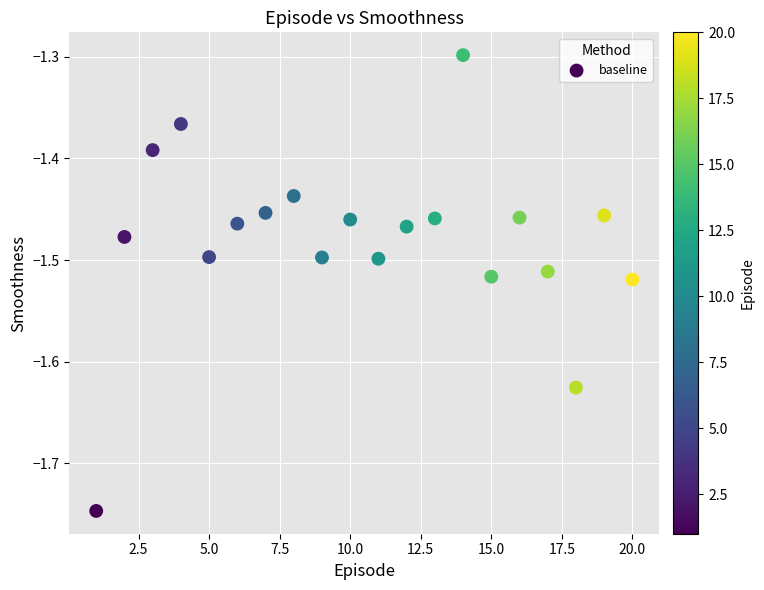

What Y value in the scatter plot is closest to -1?

-1.3